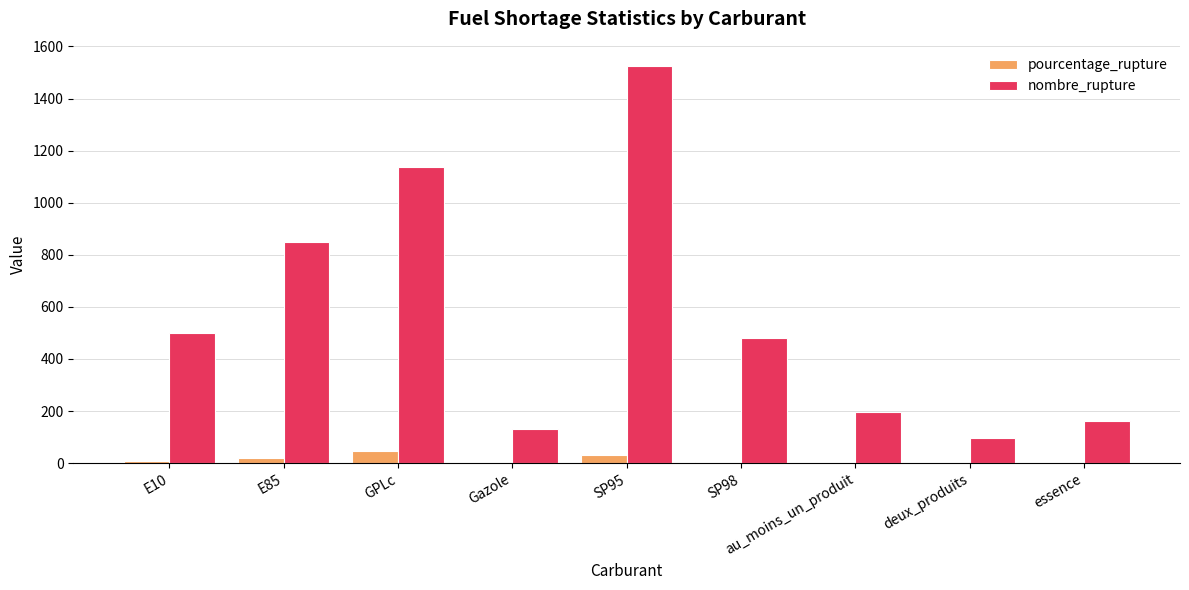

At which category is the sum across all series the highest?

SP95